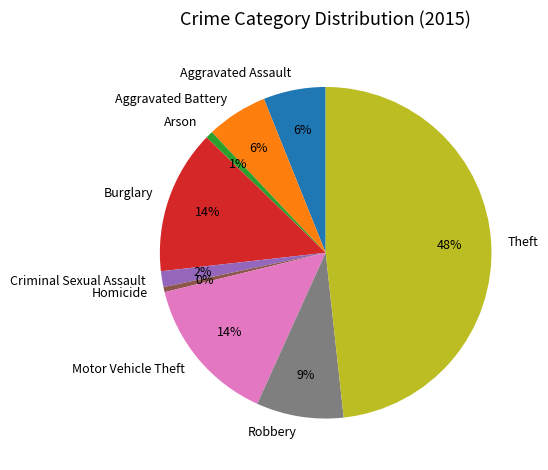

Is it true that Arson is 1% of the pie?

True